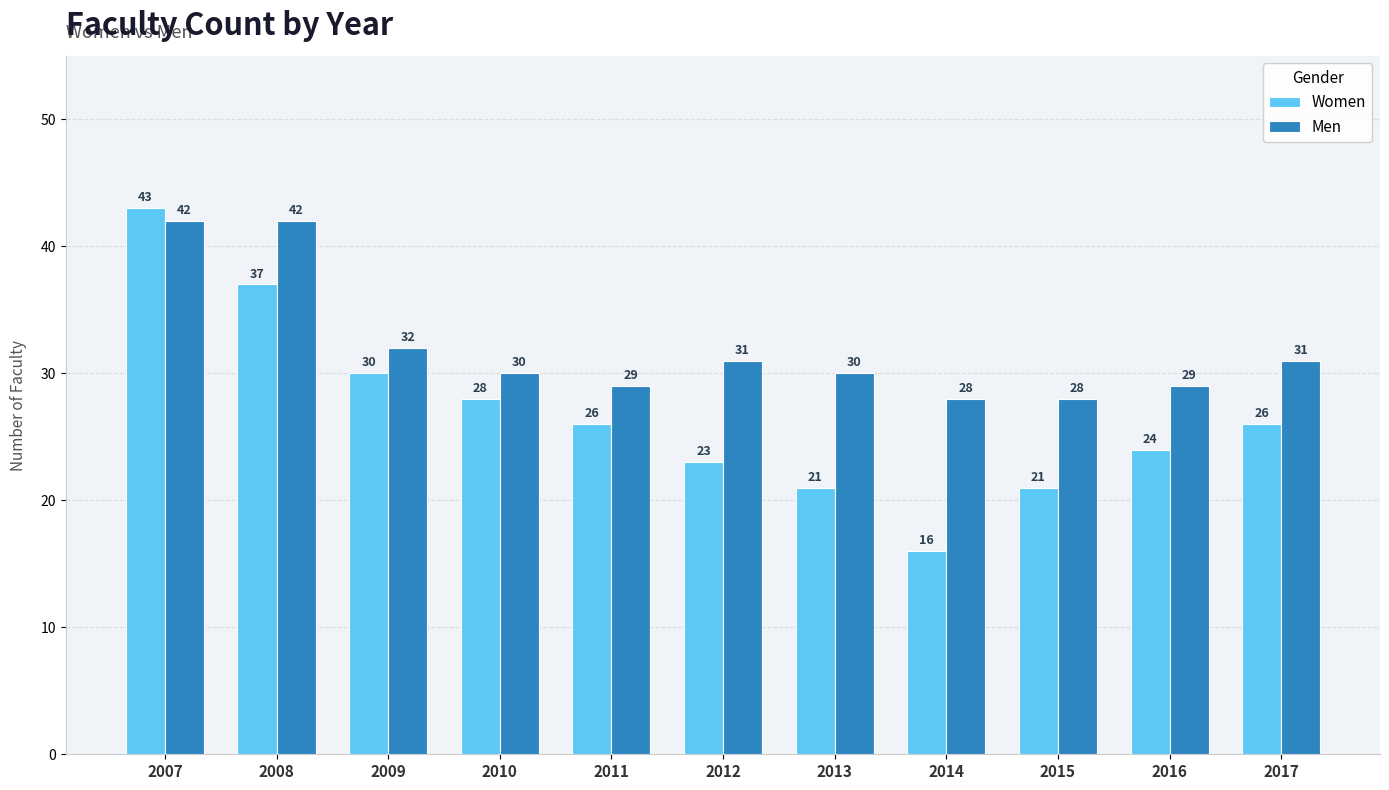

Reading left to right, transcribe all the data shown in this chart.

Women: 2007=43	2008=37	2009=30	2010=28	2011=26	2012=23	2013=21	2014=16	2015=21	2016=24	2017=26
Men: 2007=42	2008=42	2009=32	2010=30	2011=29	2012=31	2013=30	2014=28	2015=28	2016=29	2017=31